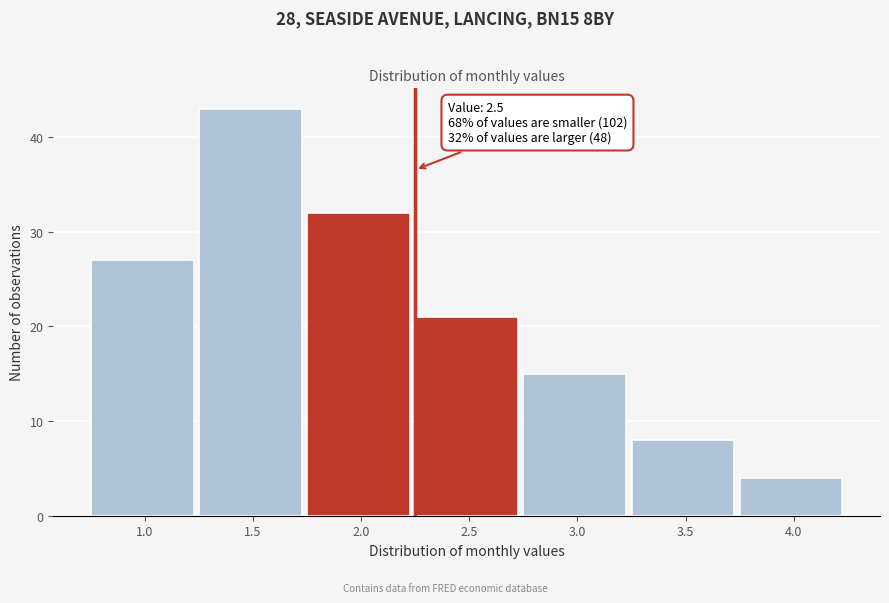

Reading right to left, transcribe all the data shown in this chart.

4.0=4	3.5=8	3.0=15	2.5=21	2.0=32	1.5=43	1.0=27